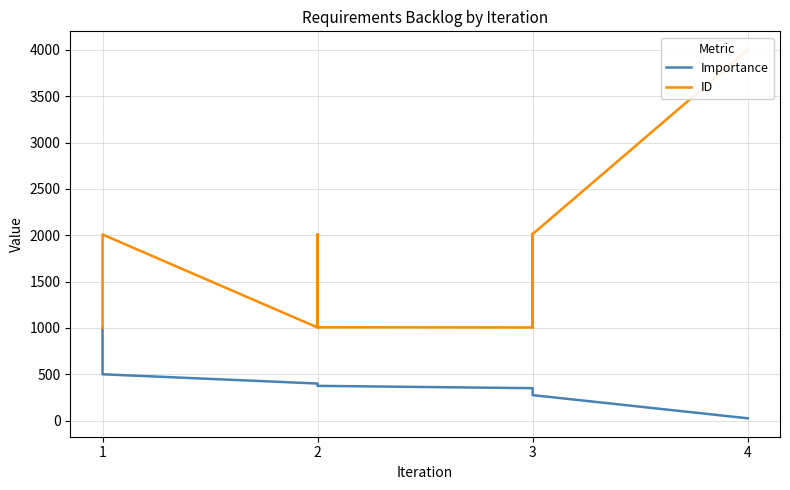

At which label does ID reach its minimum?

1